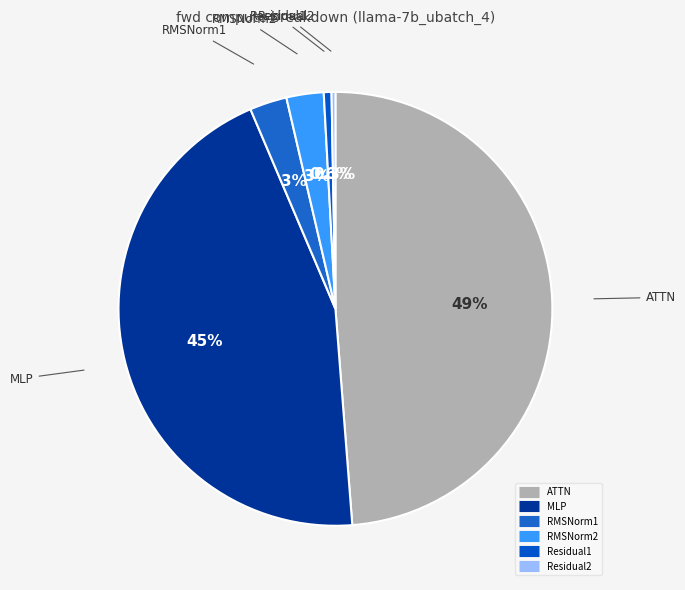

What is the ratio of the value at MLP to the value at Residual2?

156.2